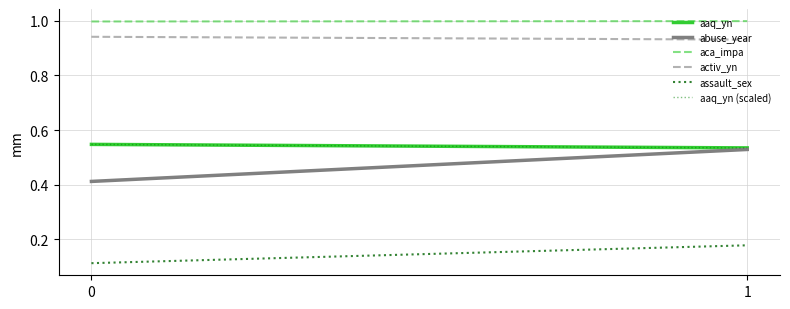

The activ_yn series shows 0.9 at 1. True or false?

True